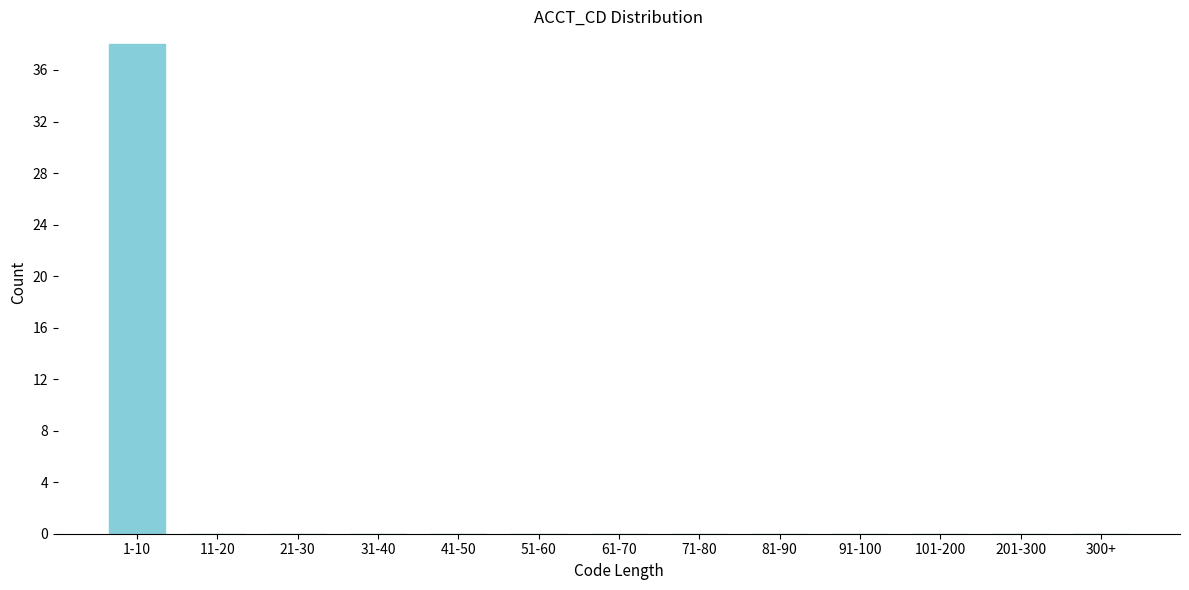

Reading left to right, extract all data points from this chart.

1-10=38	11-20=0	21-30=0	31-40=0	41-50=0	51-60=0	61-70=0	71-80=0	81-90=0	91-100=0	101-200=0	201-300=0	300+=0